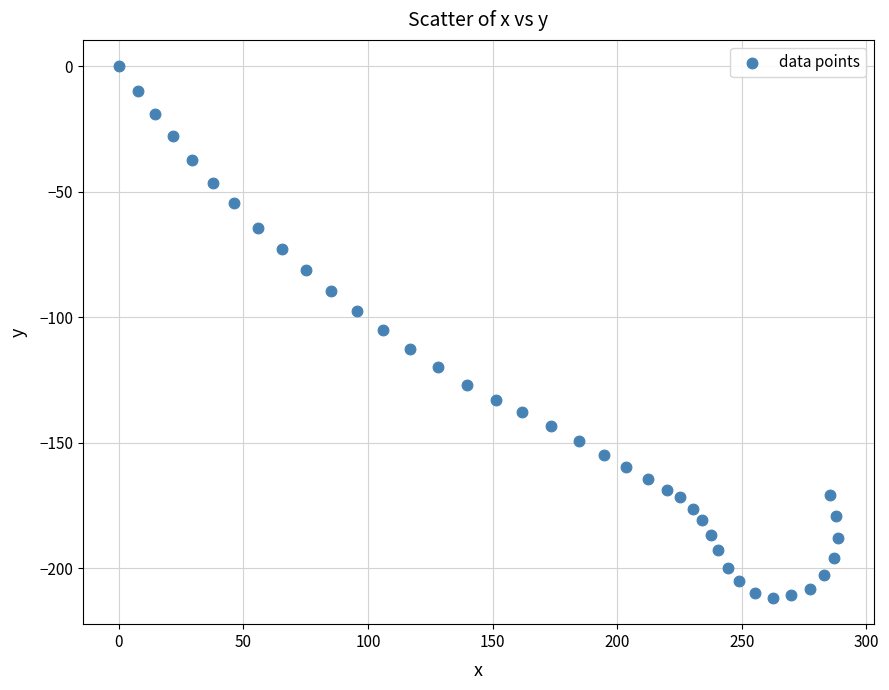

What is the range of X values (max minus min)?

288.7